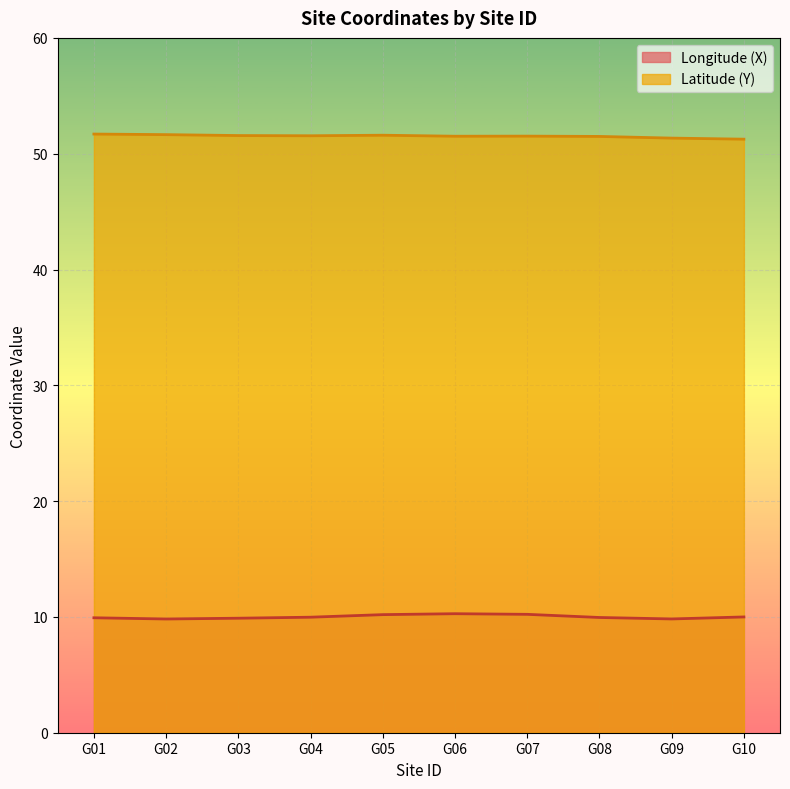

Between G02 and G06, which series saw the biggest shift?

Longitude (X)